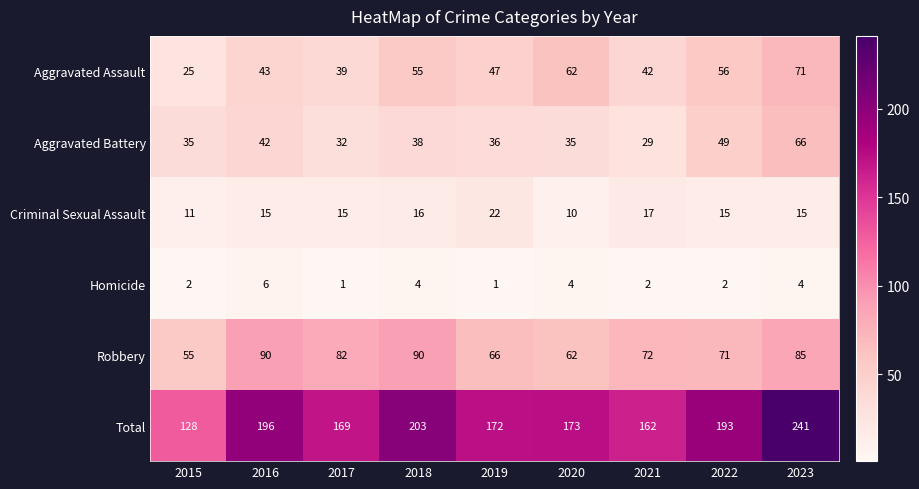

Which series has the largest total across all categories?

Total